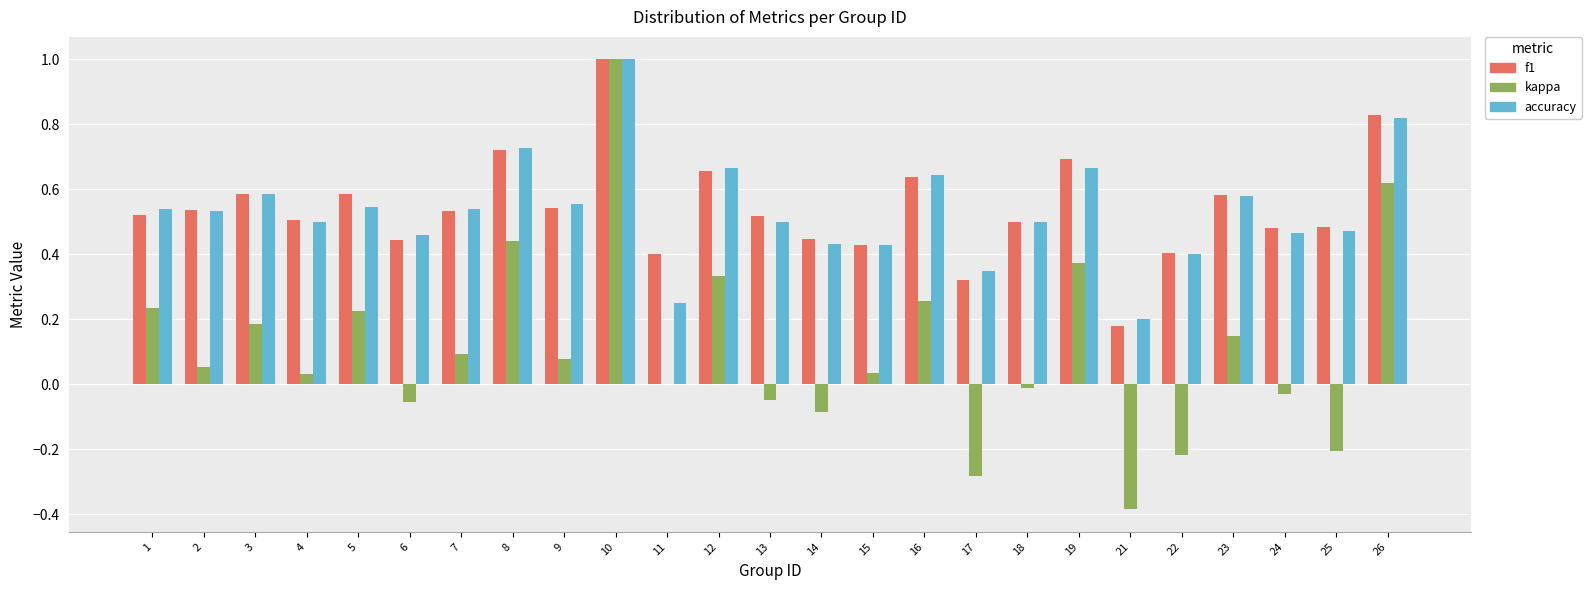

At which category is the sum across all series the highest?

10